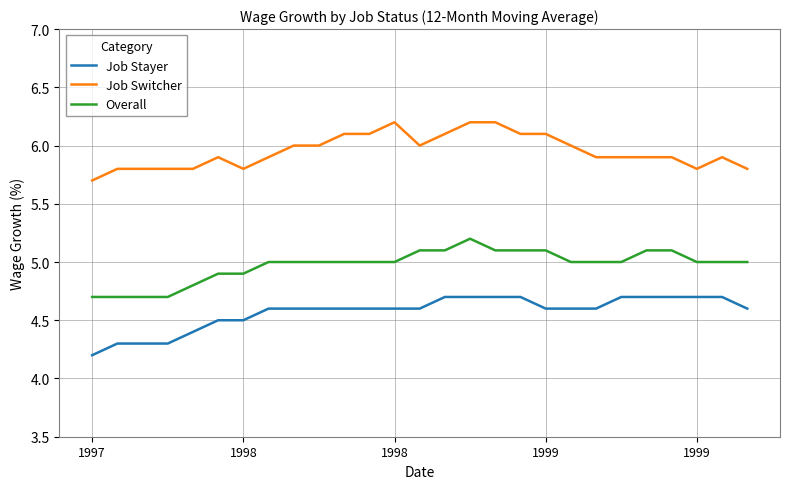

List the series in order of their overall mean, highest first.

Job Switcher, Overall, Job Stayer